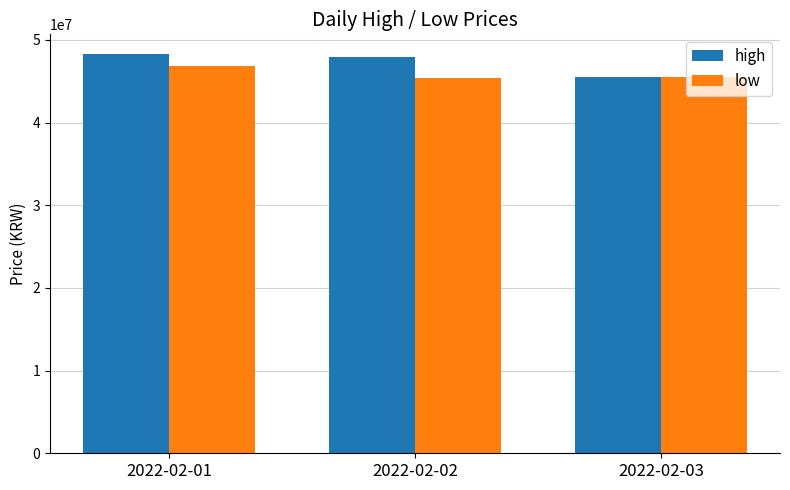

How many values in the low series are below 45494000?

1